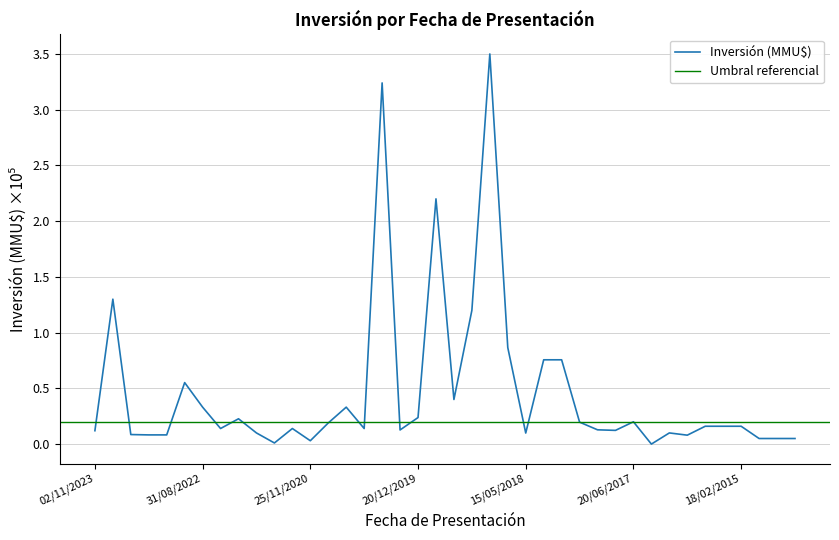

At which category does the data reach its first local valley?

08/07/2022